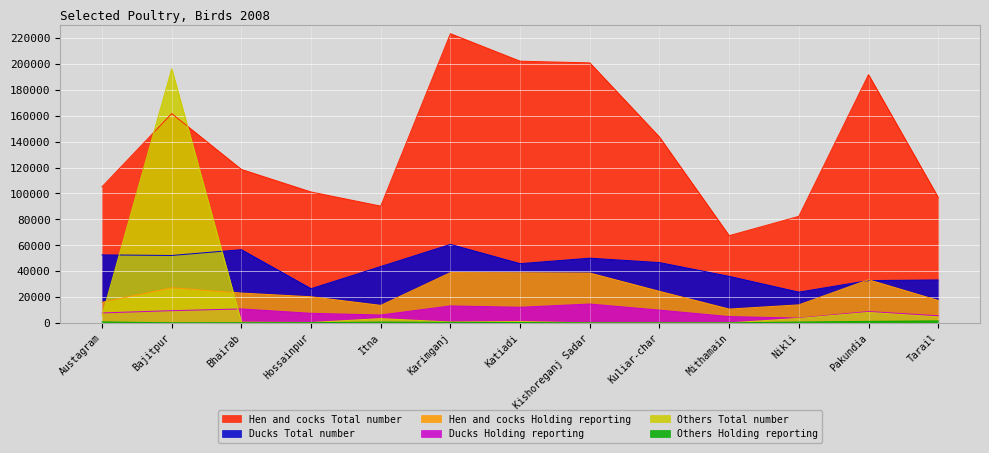

How many values in the Hen and cocks Total number series exceed 118571?

6